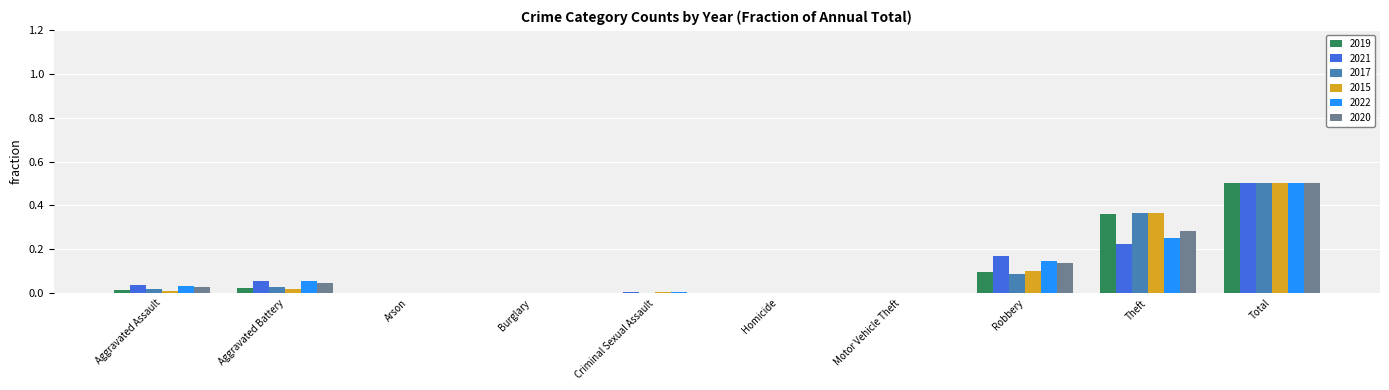

What is the maximum value for 2015?

0.5